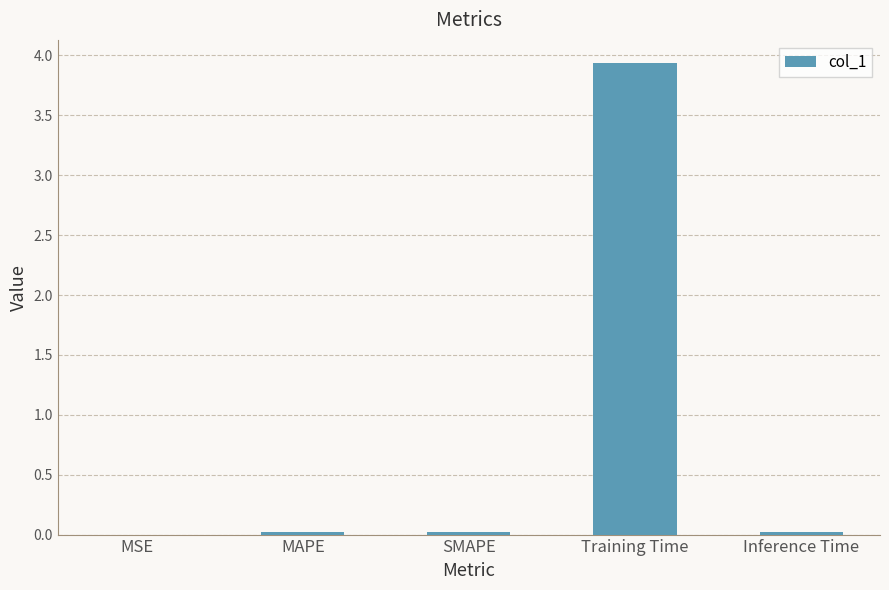

What is the sum of all values?

4.0